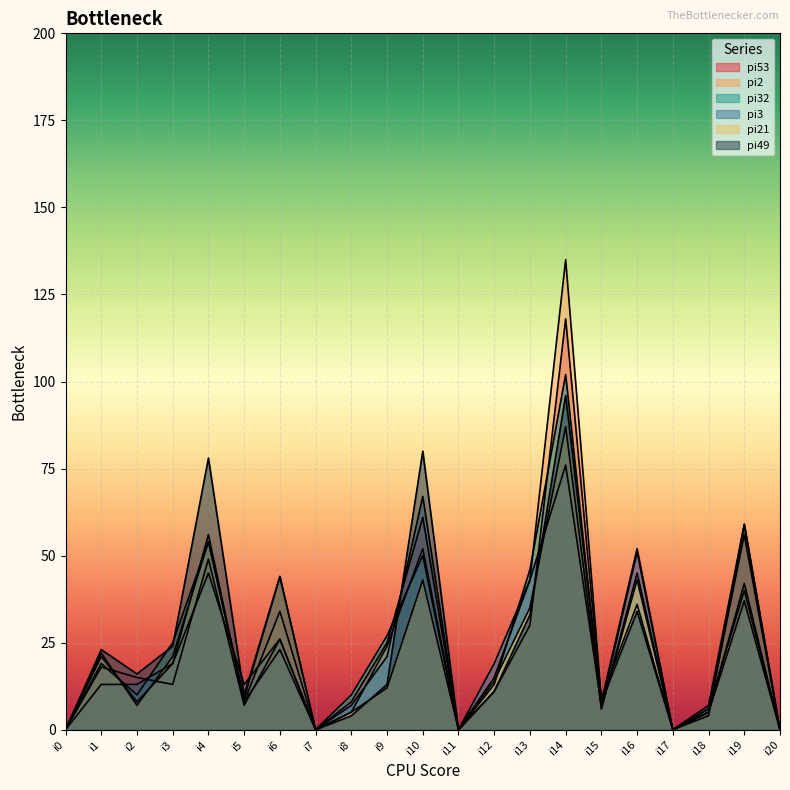

Is the value of pi49 at i16 greater than the value of pi2 at i20?

Yes